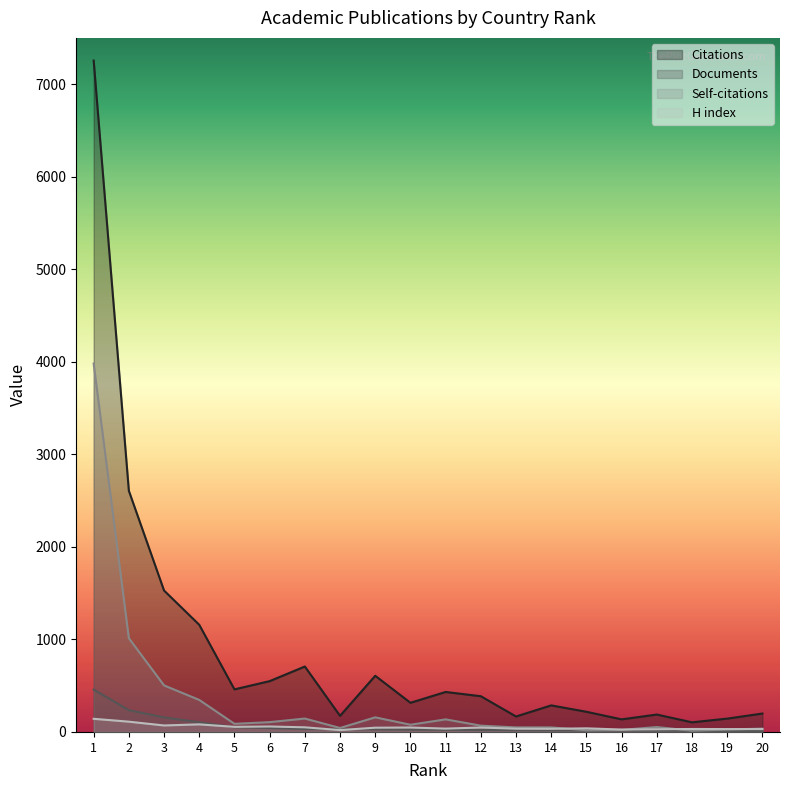

Is it true that H index equals 26 at 16?

True